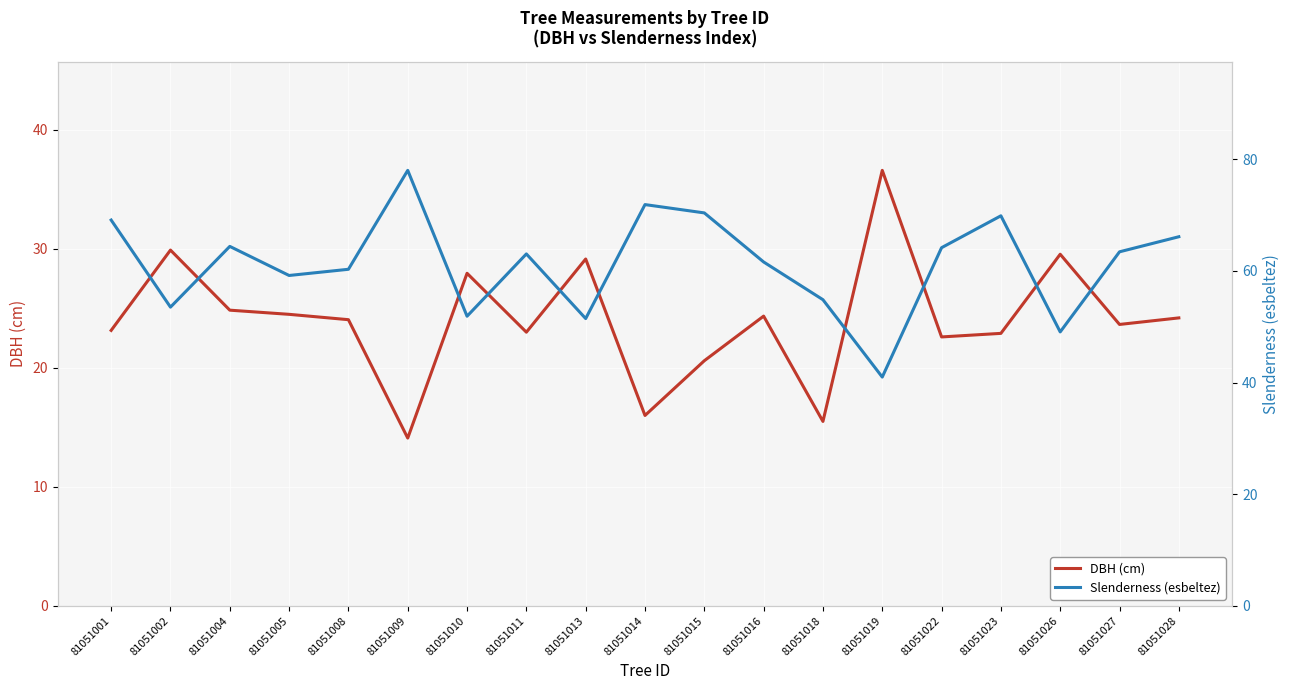

True or false: DBH (cm) and Slenderness (esbeltez) intersect in this chart.

False